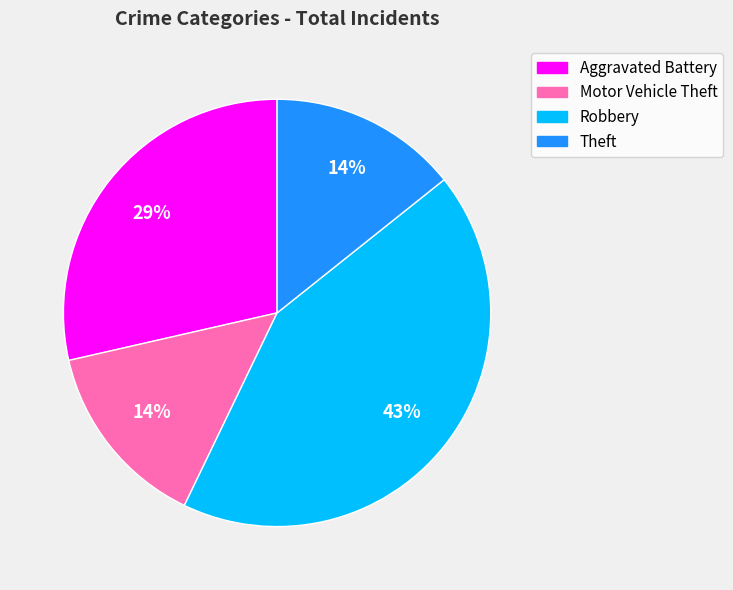

To the nearest percent, what portion does Theft represent?

14%